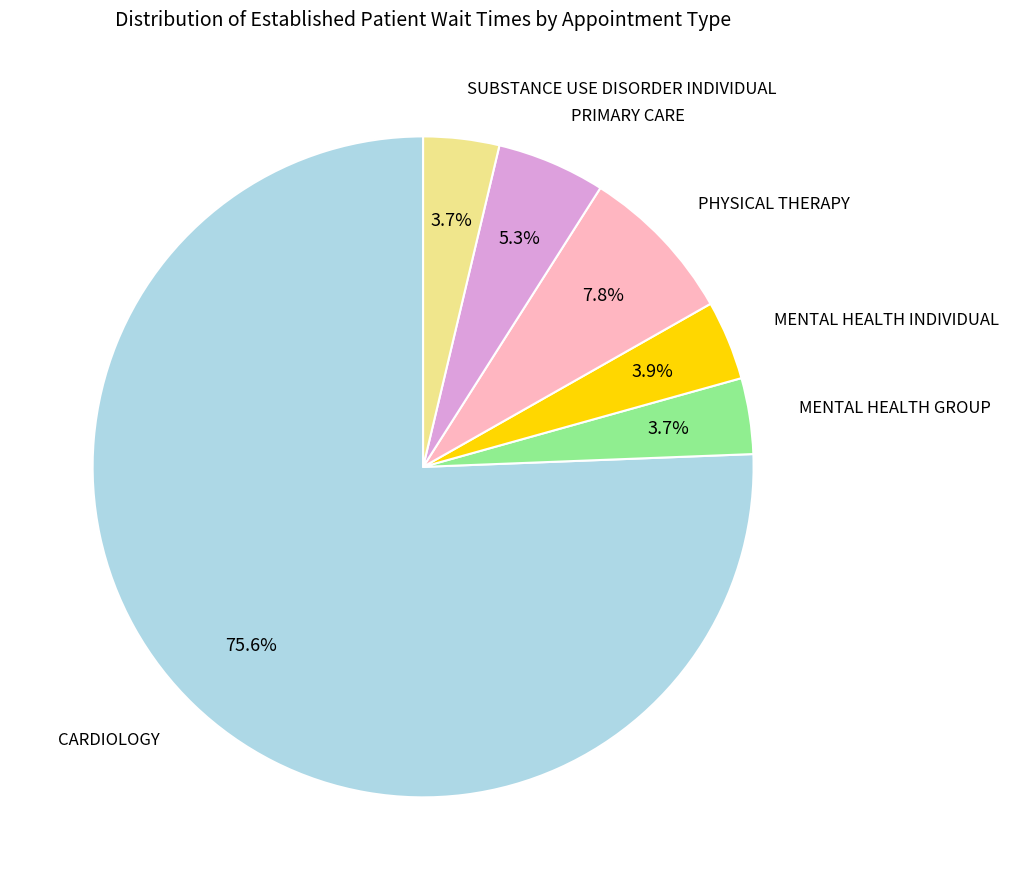

To the nearest percent, what is the average slice percentage?

17%